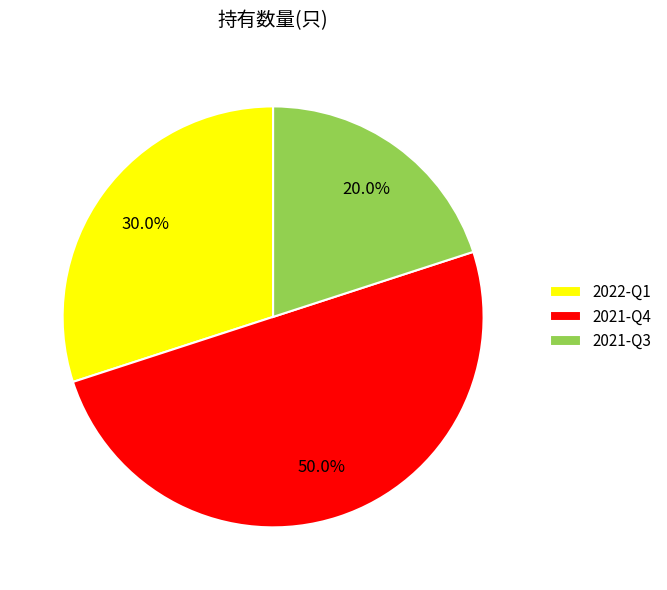

Which slice is the largest?

2021-Q4